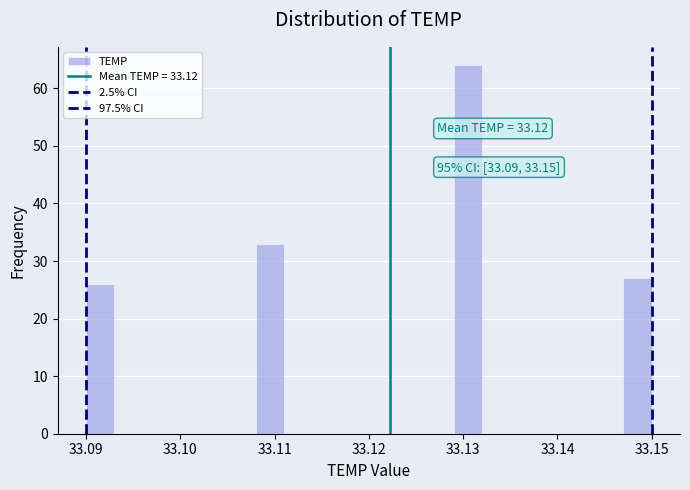

Around what value on the x-axis is the tallest bar? Give the approximate position of its centre, as read against the axis.

33.131